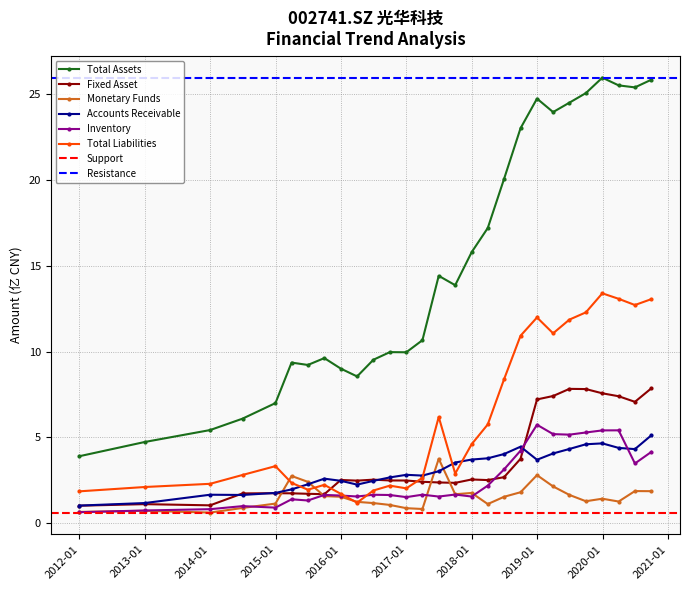

What value does the Total Liabilities series have at 2016-12-31?

2.0